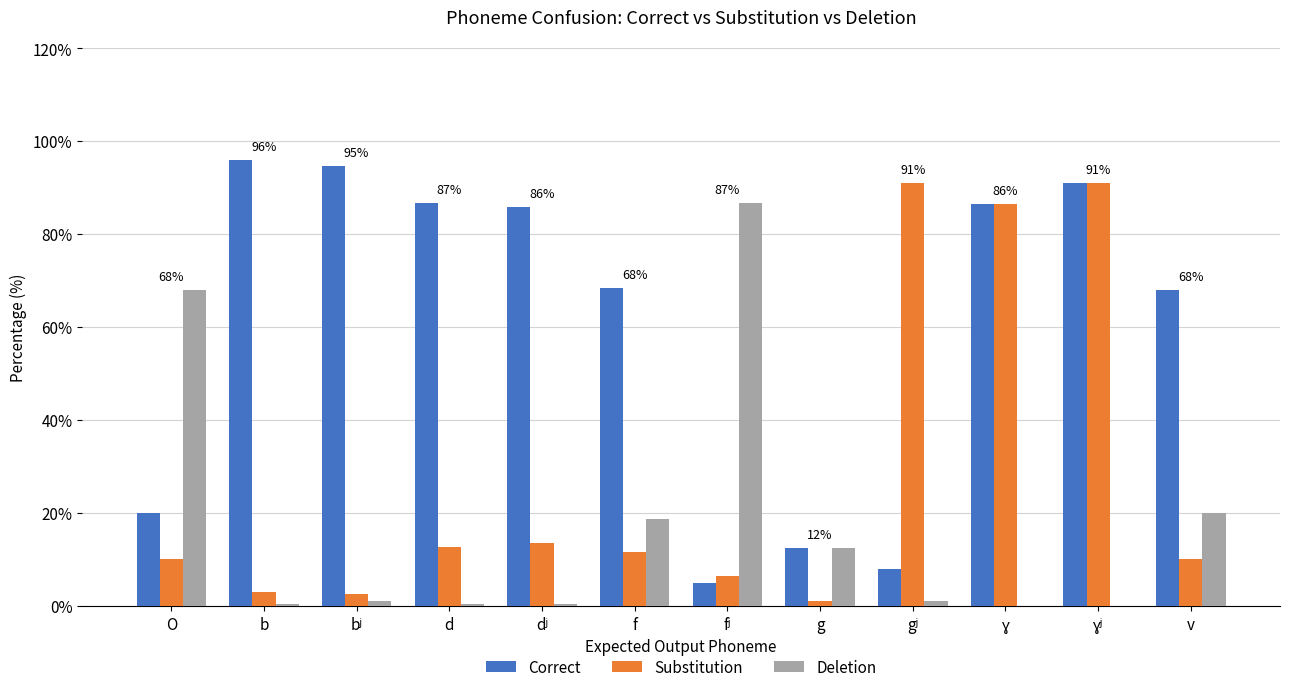

The value of Correct at O is 35.6. True or false?

False